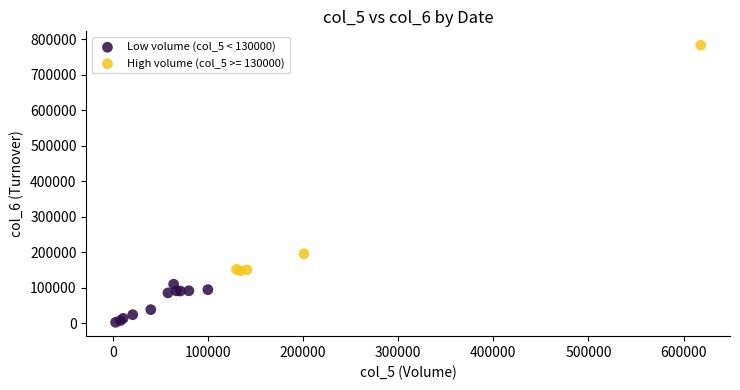

Which series reaches the minimum Y coordinate?

Low volume (col_5 < 130000)